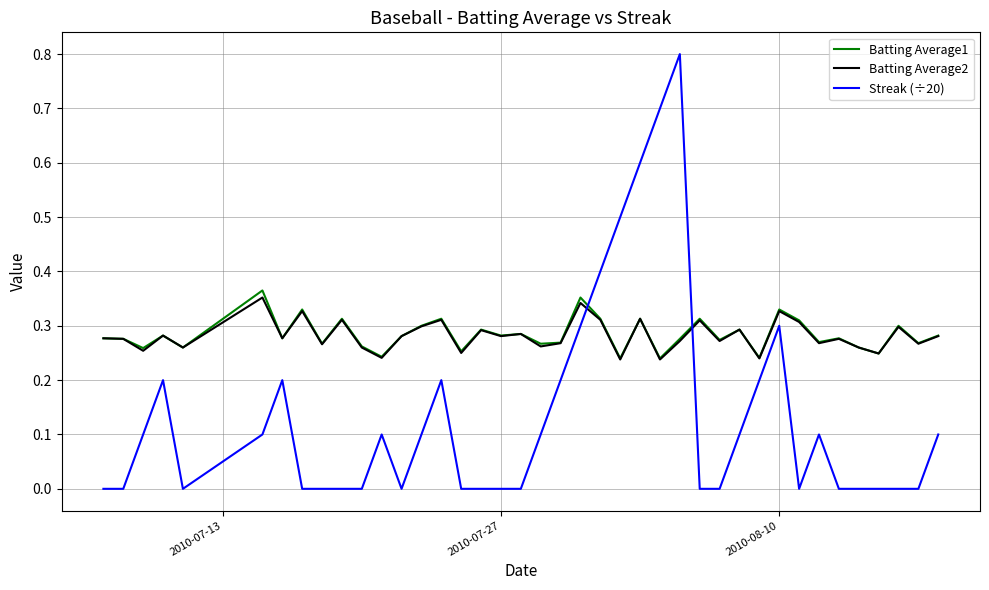

Does the chart have visible grid lines?

Yes